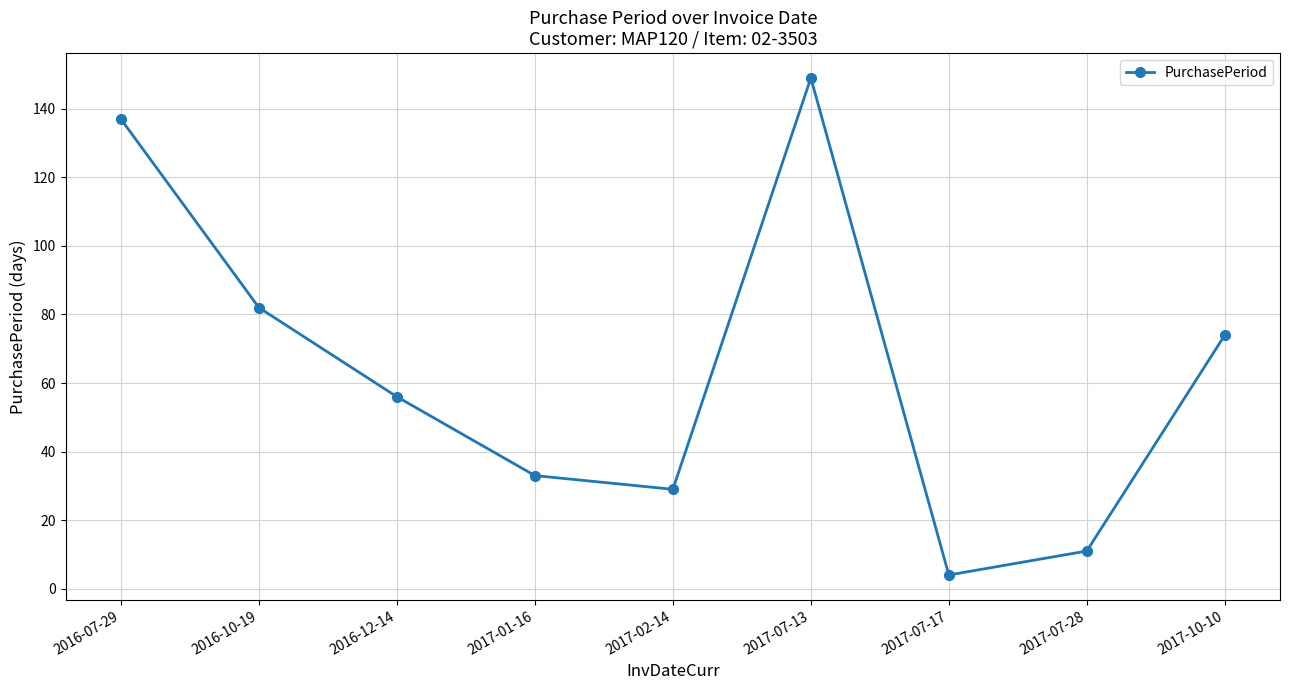

Reading right to left, list all the values displayed in this chart.

74	11	4	149	29	33	56	82	137